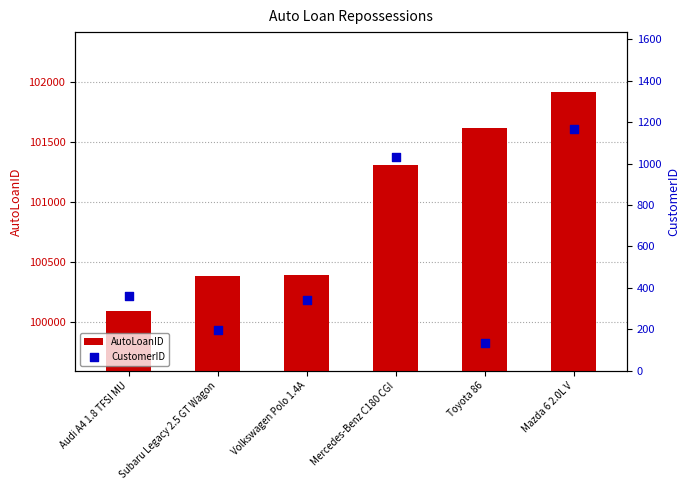

What is the total value across all series at Subaru Legacy 2.5 GT Wagon?

100579